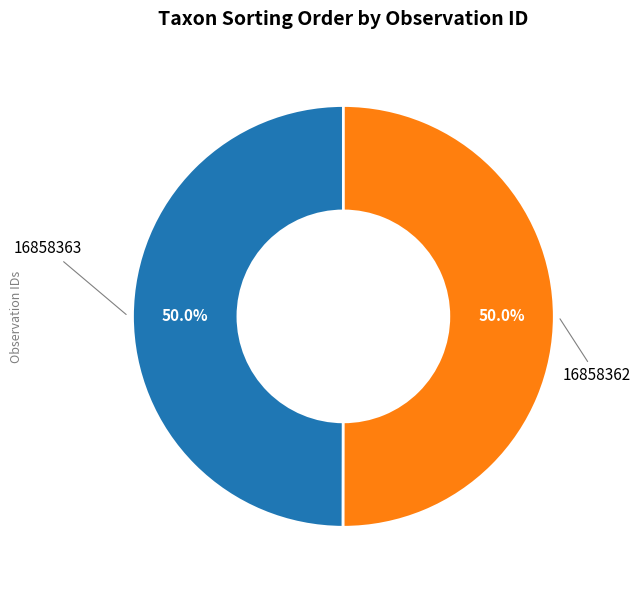

How many slices are in this pie chart?

2